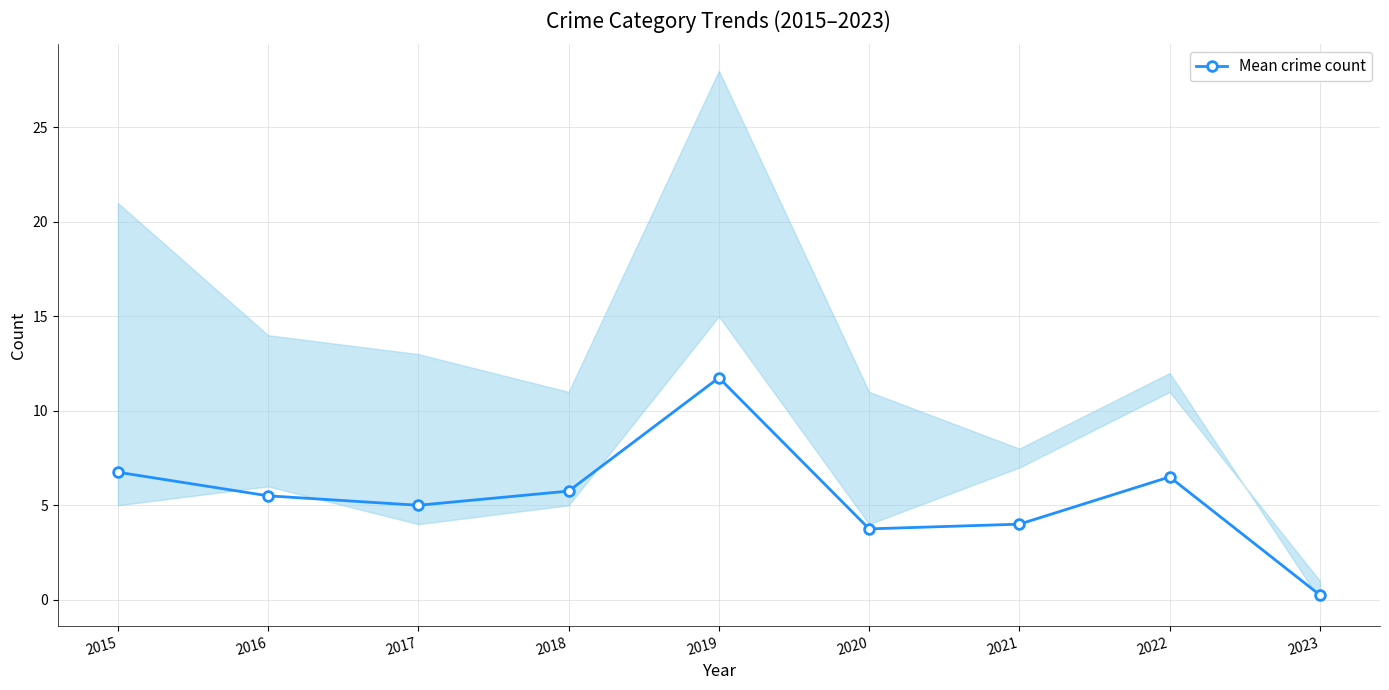

Reading left to right, transcribe all the data shown in this chart.

6.8	5.5	5.0	5.8	11.8	3.8	4.0	6.5	0.2